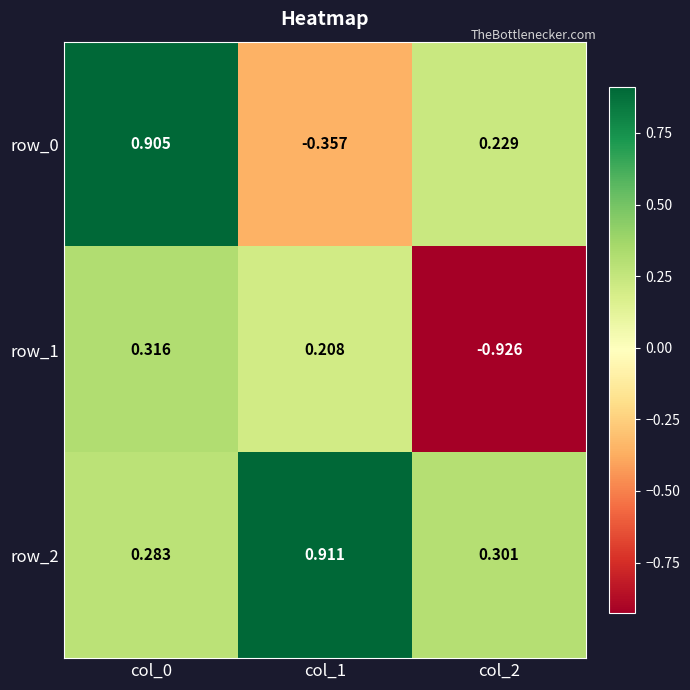

How many series are shown in this chart?

3